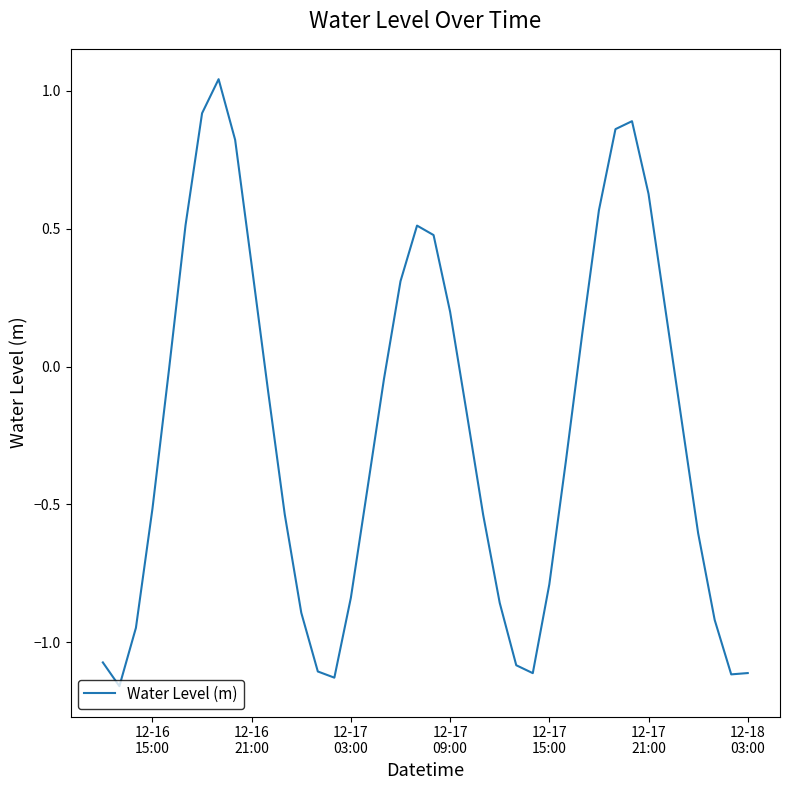

How many lines are shown in the chart?

1